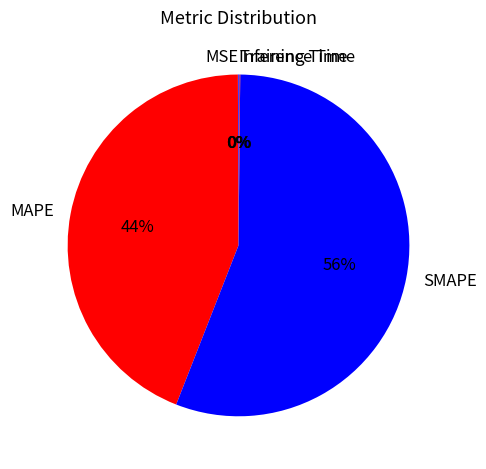

To the nearest percent, what is the difference between the largest and smallest slice percentages?

56%